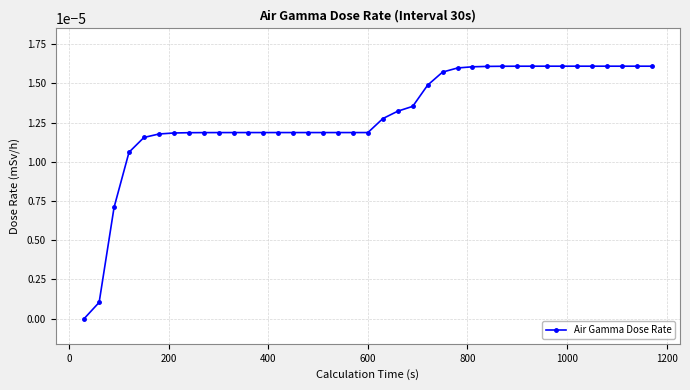

Does the chart display data point markers on the line(s)?

Yes